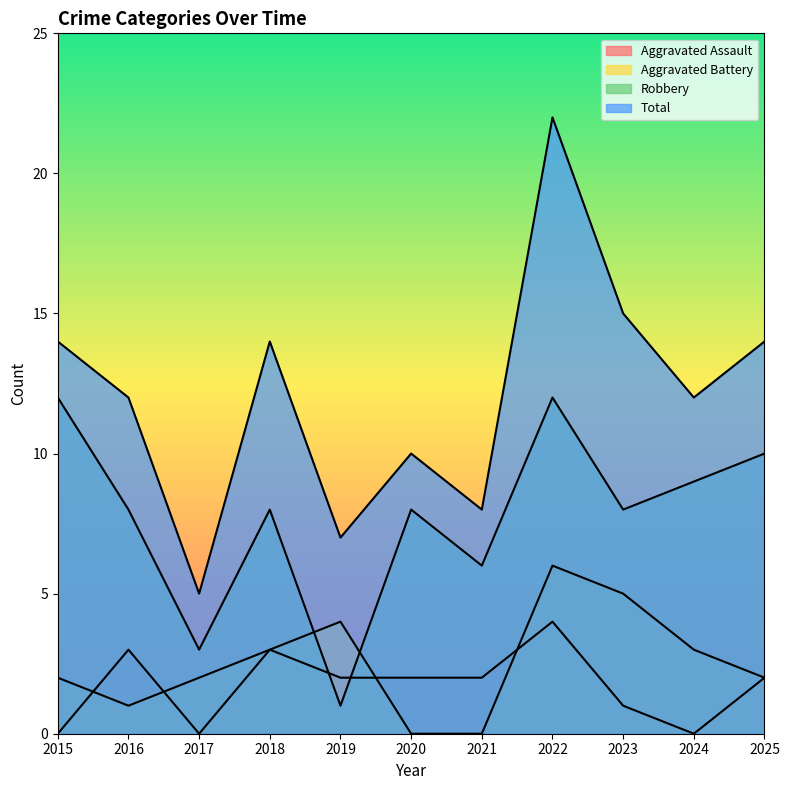

Reading left to right, transcribe all the data shown in this chart.

Aggravated Assault: 0	3	0	3	2	2	2	4	1	0	2
Aggravated Battery: 2	1	2	3	4	0	0	6	5	3	2
Robbery: 12	8	3	8	1	8	6	12	8	9	10
Total: 14	12	5	14	7	10	8	22	15	12	14